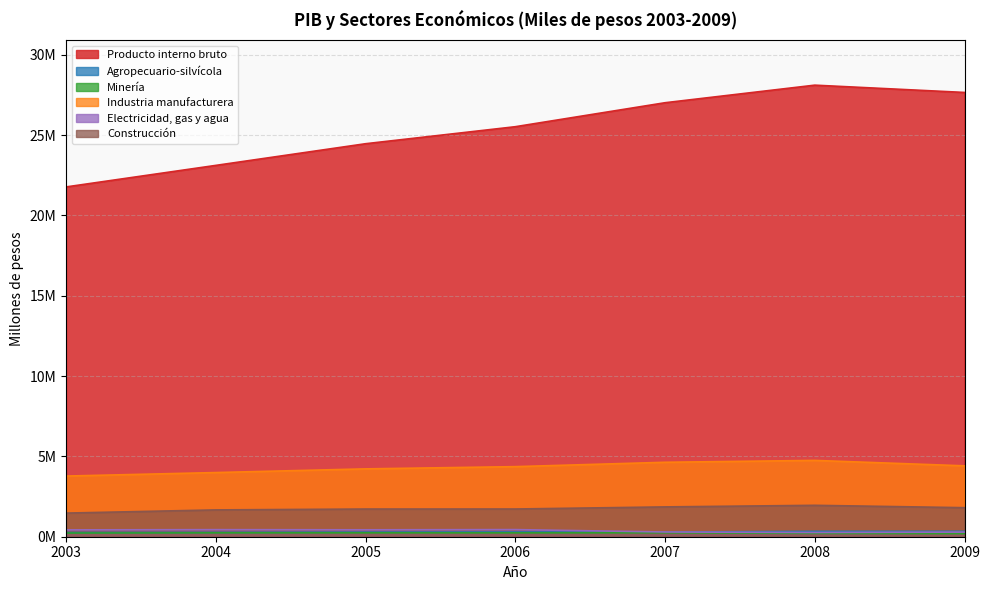

How many data points in Producto interno bruto are less than 25518617?

3